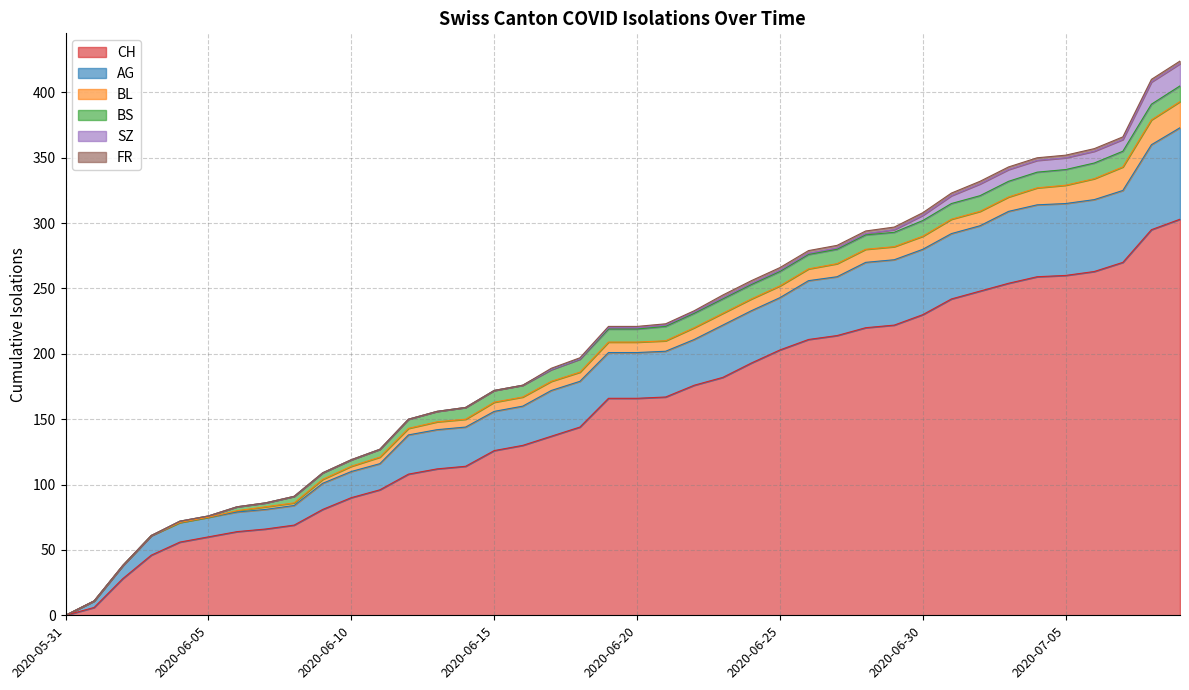

What is the difference between the highest and lowest values at 2020-06-20?

165